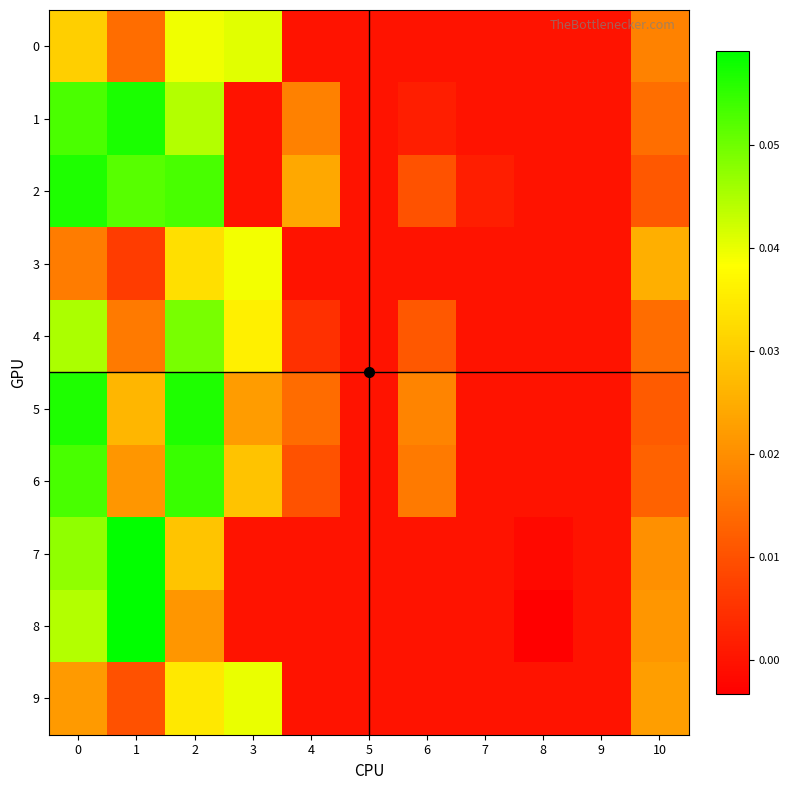

Reading left to right, extract all data points from this chart.

0: 0=0.0	1=0.0	2=0.0	3=0.0	4=0.0	5=0.0	6=0.0	7=0.0	8=0.0	9=0.0	10=0.0
1: 0=0.1	1=0.1	2=0.0	3=0.0	4=0.0	5=0.0	6=0.0	7=0.0	8=0.0	9=0.0	10=0.0
2: 0=0.1	1=0.1	2=0.1	3=0.0	4=0.0	5=0.0	6=0.0	7=0.0	8=0.0	9=0.0	10=0.0
3: 0=0.0	1=0.0	2=0.0	3=0.0	4=0.0	5=0.0	6=0.0	7=0.0	8=0.0	9=0.0	10=0.0
4: 0=0.0	1=0.0	2=0.0	3=0.0	4=0.0	5=0.0	6=0.0	7=0.0	8=0.0	9=0.0	10=0.0
5: 0=0.1	1=0.0	2=0.1	3=0.0	4=0.0	5=0.0	6=0.0	7=0.0	8=0.0	9=0.0	10=0.0
6: 0=0.1	1=0.0	2=0.1	3=0.0	4=0.0	5=0.0	6=0.0	7=0.0	8=0.0	9=0.0	10=0.0
7: 0=0.0	1=0.1	2=0.0	3=0.0	4=0.0	5=0.0	6=0.0	7=0.0	8=-0.0	9=0.0	10=0.0
8: 0=0.0	1=0.1	2=0.0	3=0.0	4=0.0	5=0.0	6=0.0	7=0.0	8=-0.0	9=0.0	10=0.0
9: 0=0.0	1=0.0	2=0.0	3=0.0	4=0.0	5=0.0	6=0.0	7=0.0	8=0.0	9=0.0	10=0.0